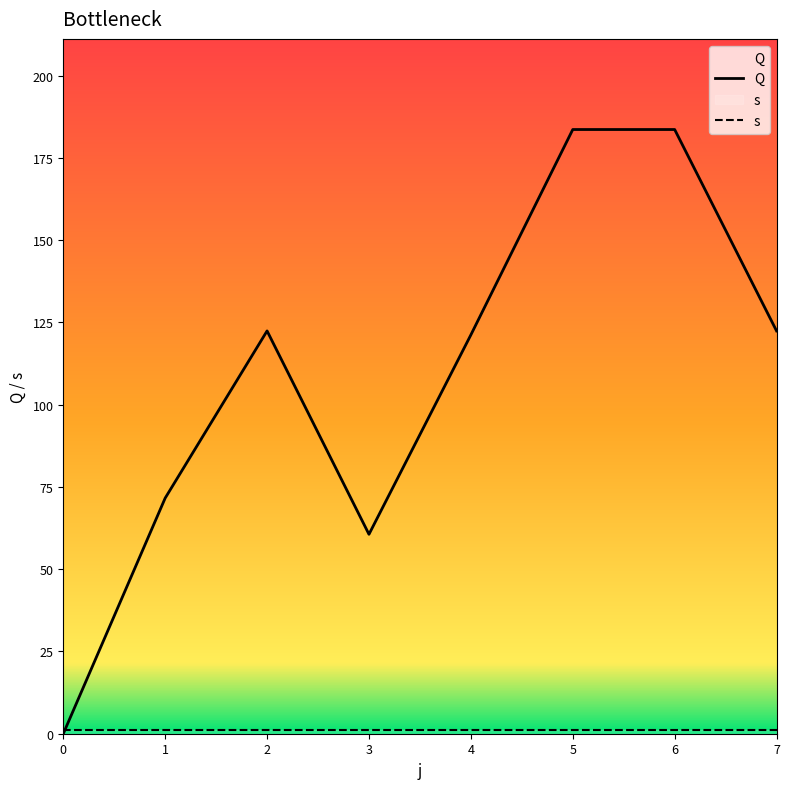

Reading left to right, list all the values displayed in this chart.

0=0.0	1=71.6	2=122.4	3=60.6	4=121.2	5=183.6	6=183.6	7=122.4